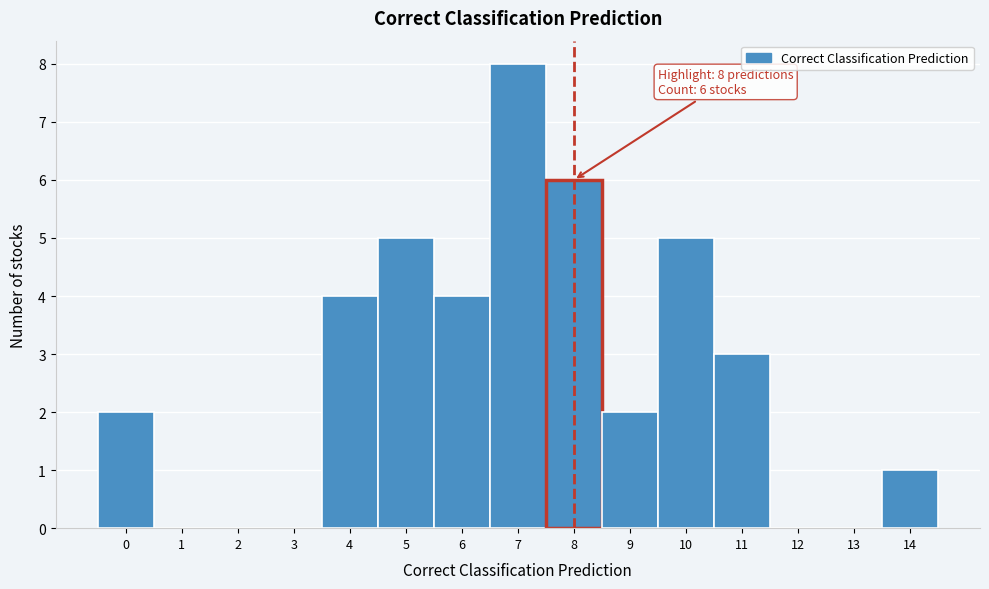

Which range on the x-axis has the tallest bar?

6.5 to 7.5